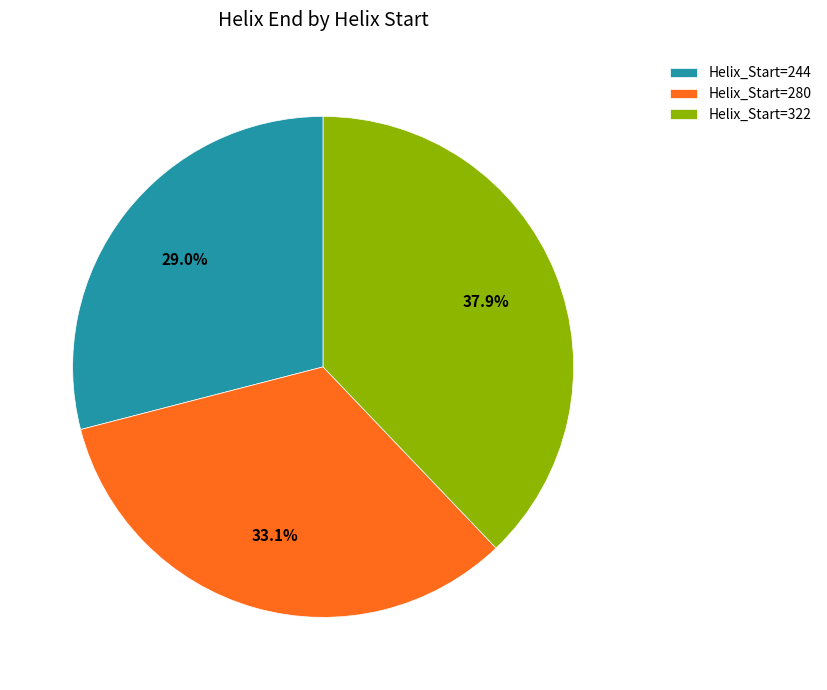

Which slice is the smallest?

Helix_Start=244